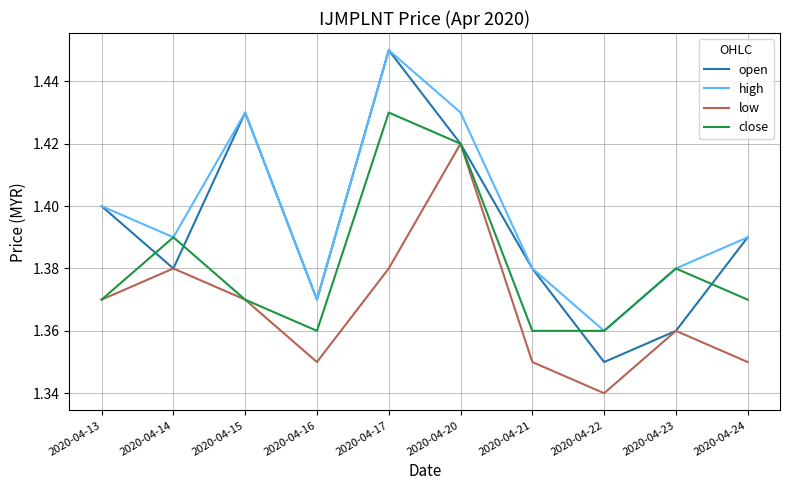

Rank the series by their average value, from highest to lowest.

high, open, close, low